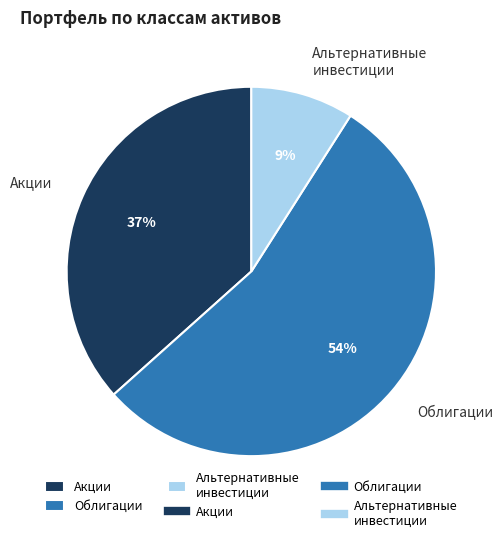

To the nearest percent, what is the difference between the Альтернативные инвестиции and Облигации slice percentages?

45%